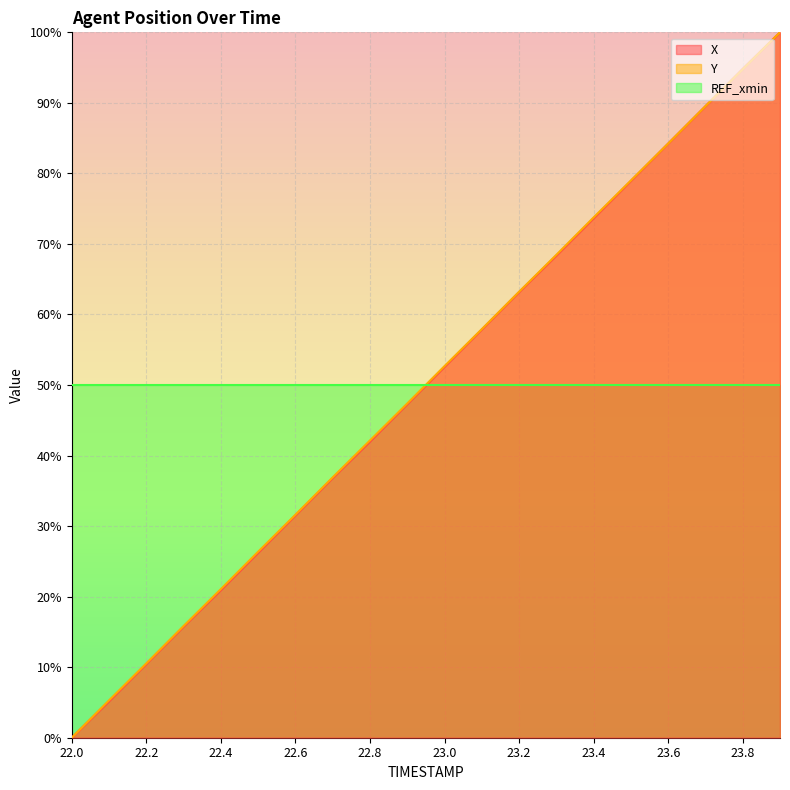

How many data points does each series have?

20